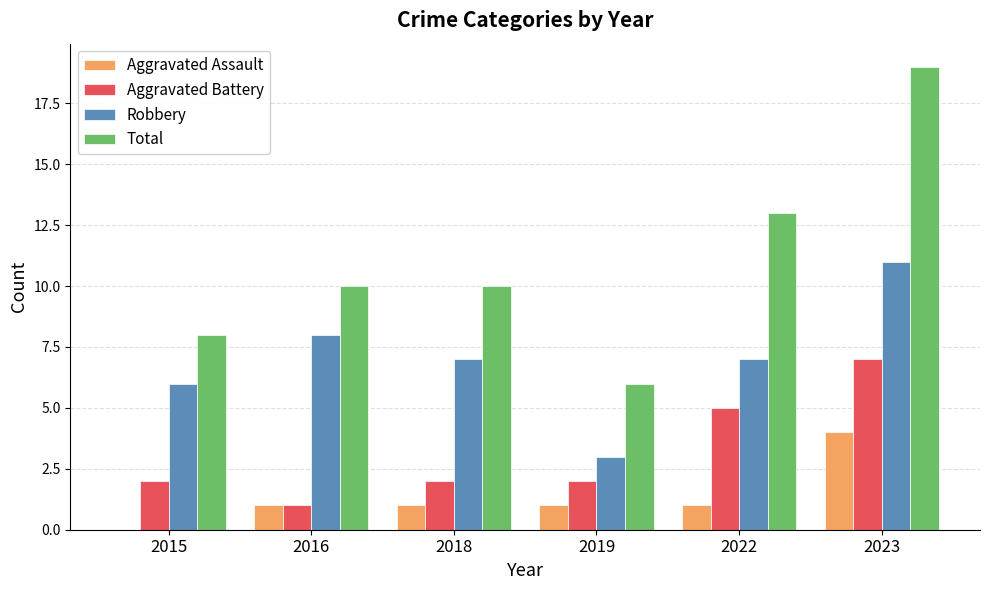

What is the total value across all series at 2018?

20